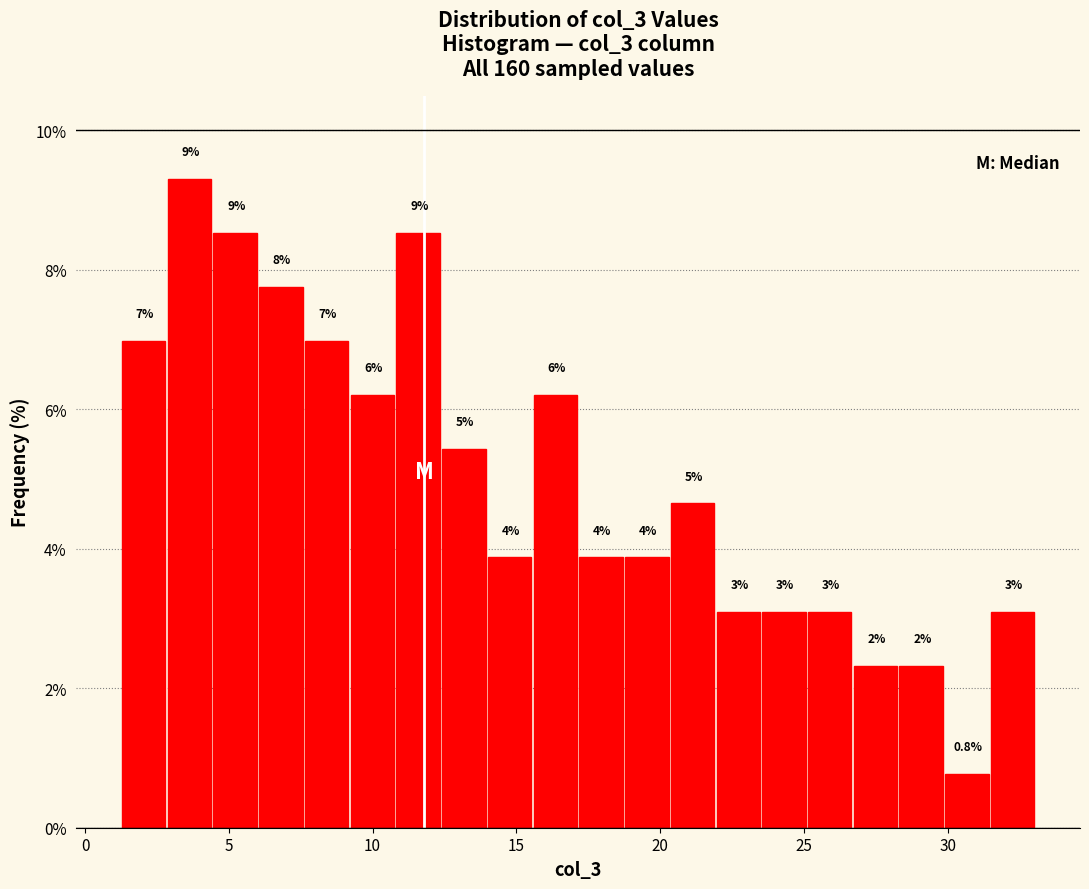

Read against the x-axis, roughly where is the centre of the tallest bar?

3.5